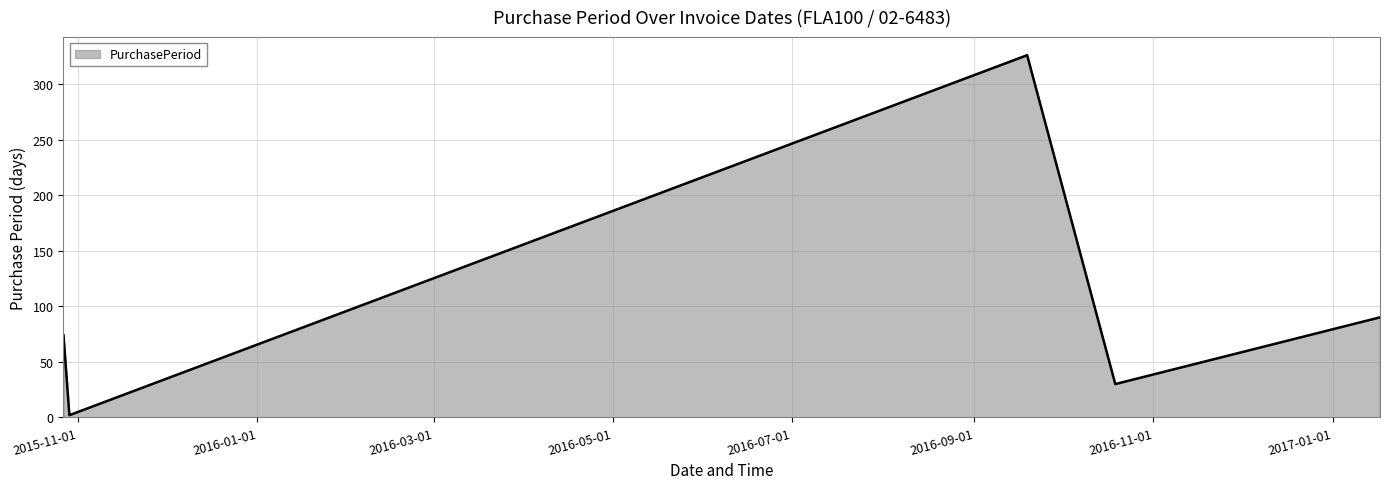

What is the average value?

104